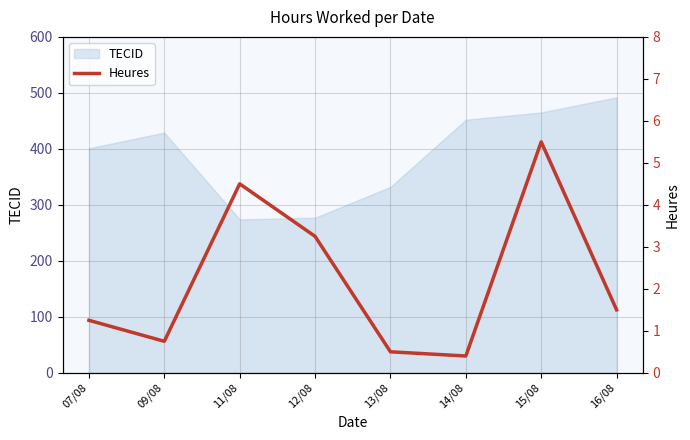

How many values are below 1?

3